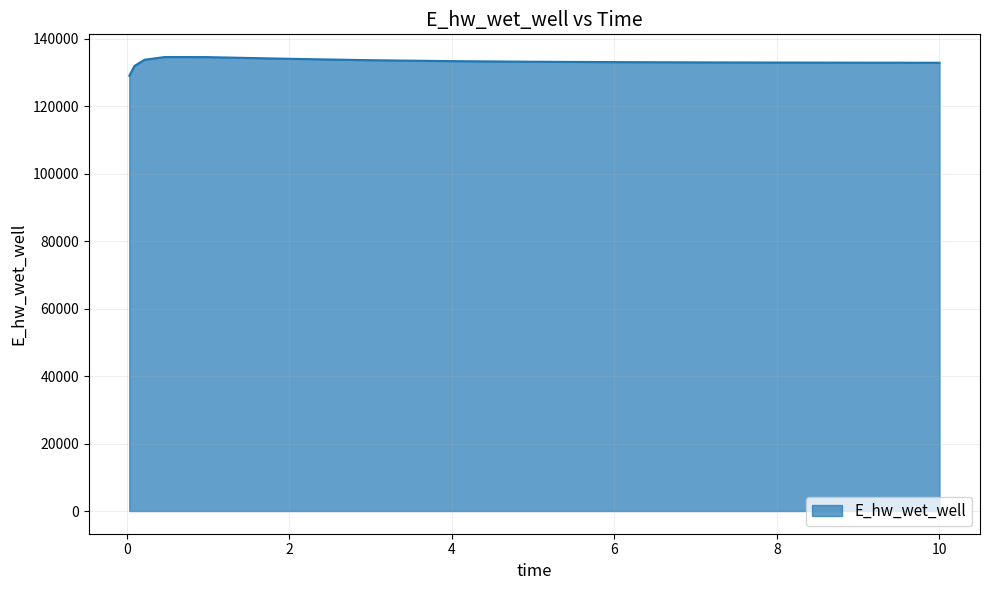

What is the difference between the second highest and second lowest values?

2645.3